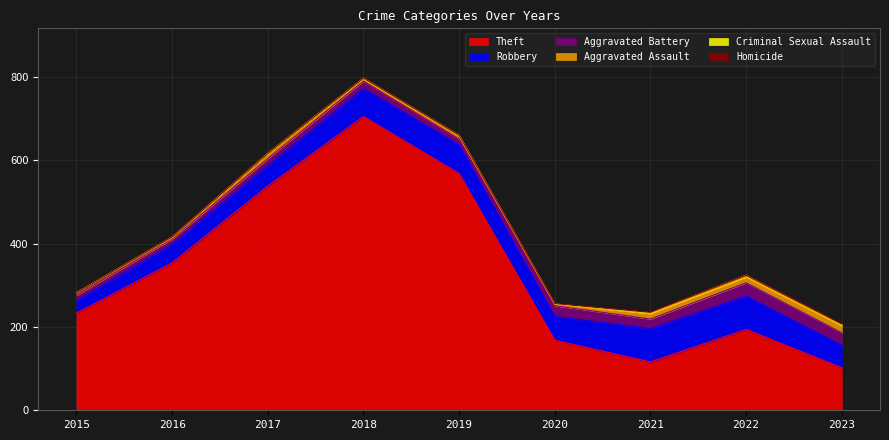

Which label corresponds to the largest value in the chart?

2018